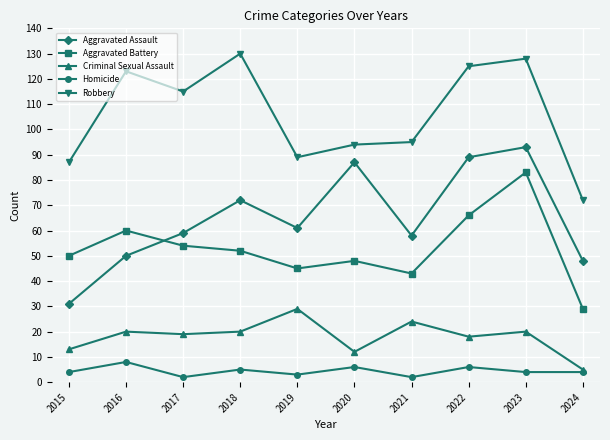

What is the difference between the maximum and minimum values in the Robbery series?

58